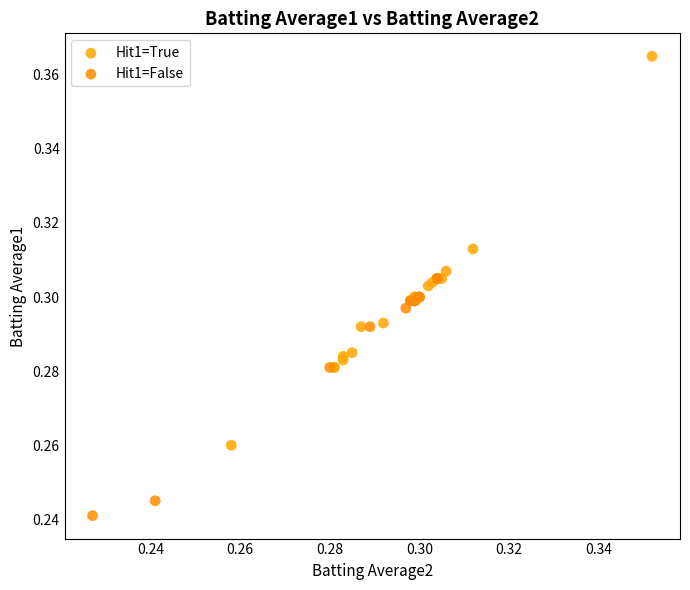

Which series reaches the maximum Y coordinate?

Hit1=True